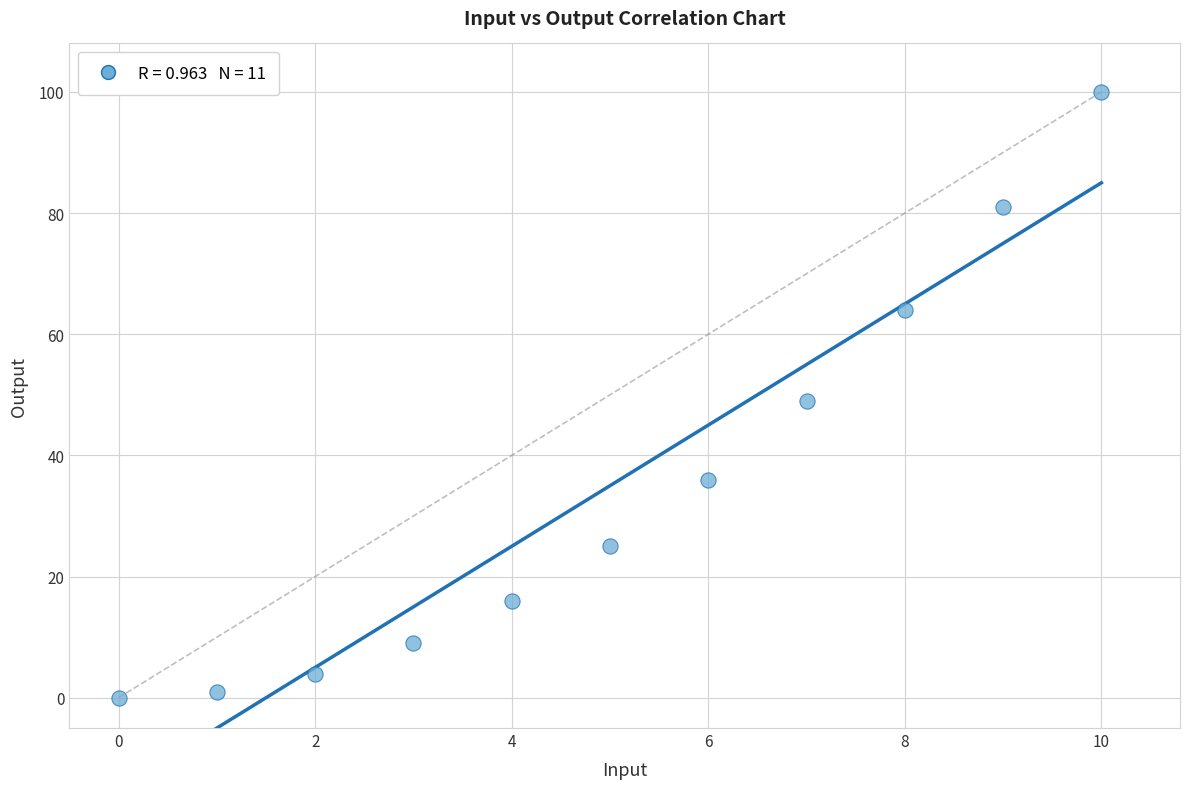

What is the average Y value?

35